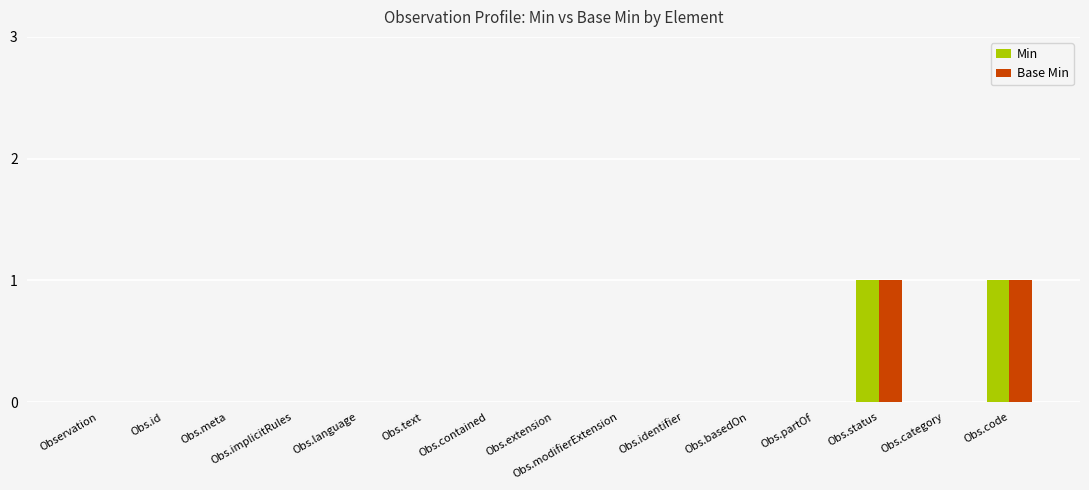

Is it true that Min equals -1 at Obs.basedOn?

False